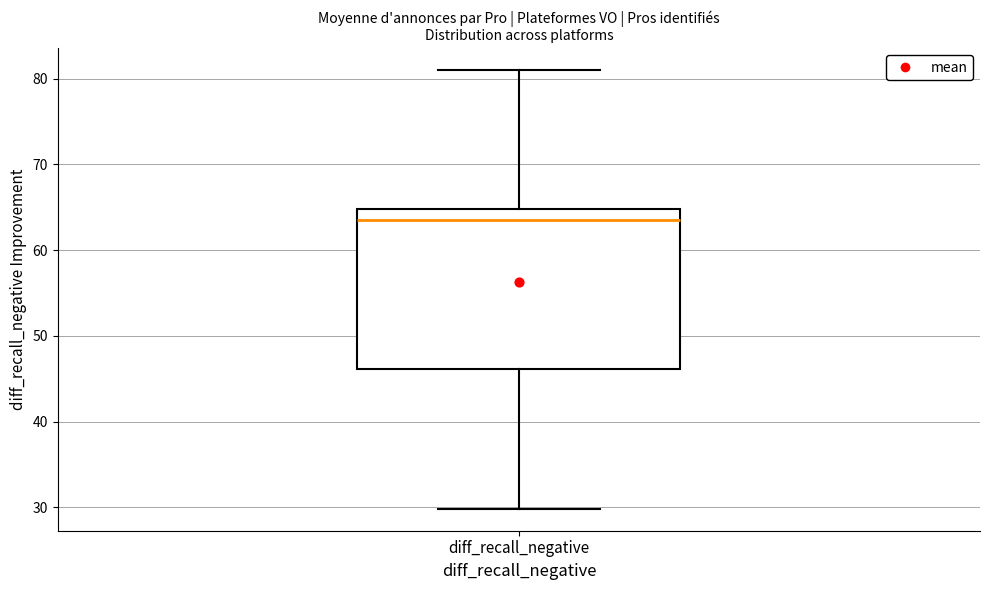

Read this box plot against the y-axis: the position of the median line, the range covered by the box, and the ends of both whiskers. The values are not printed on the chart, so give them approximately, as read against the axis.

median 64, box 46 to 65, whiskers 30 to 81